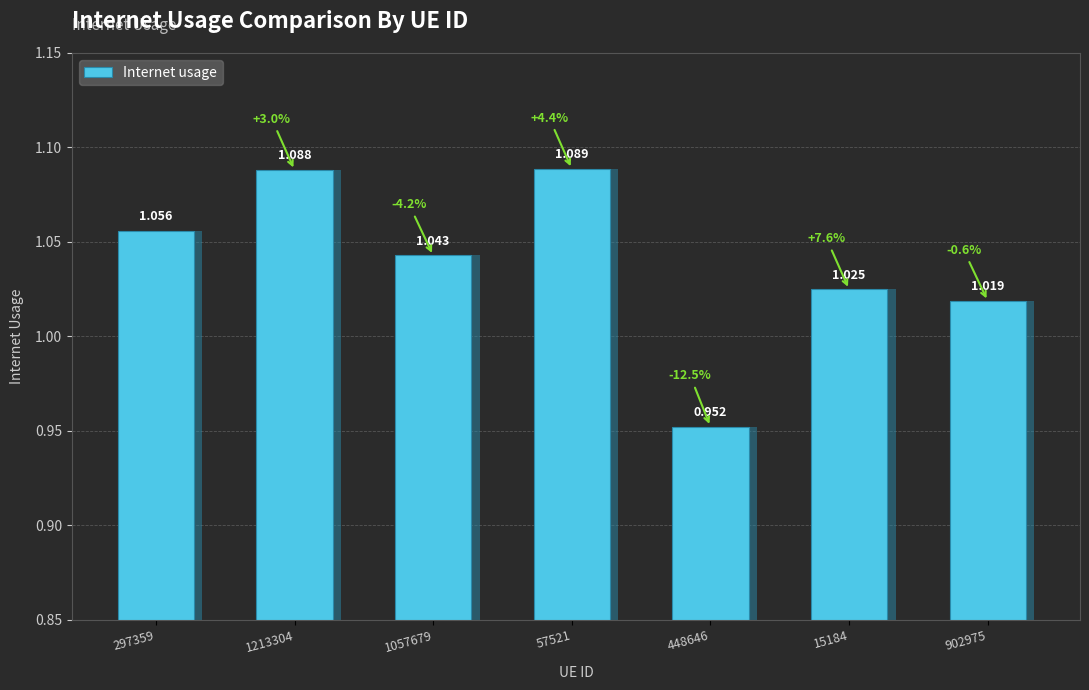

What is the label of the 4th bar from the left?

57521